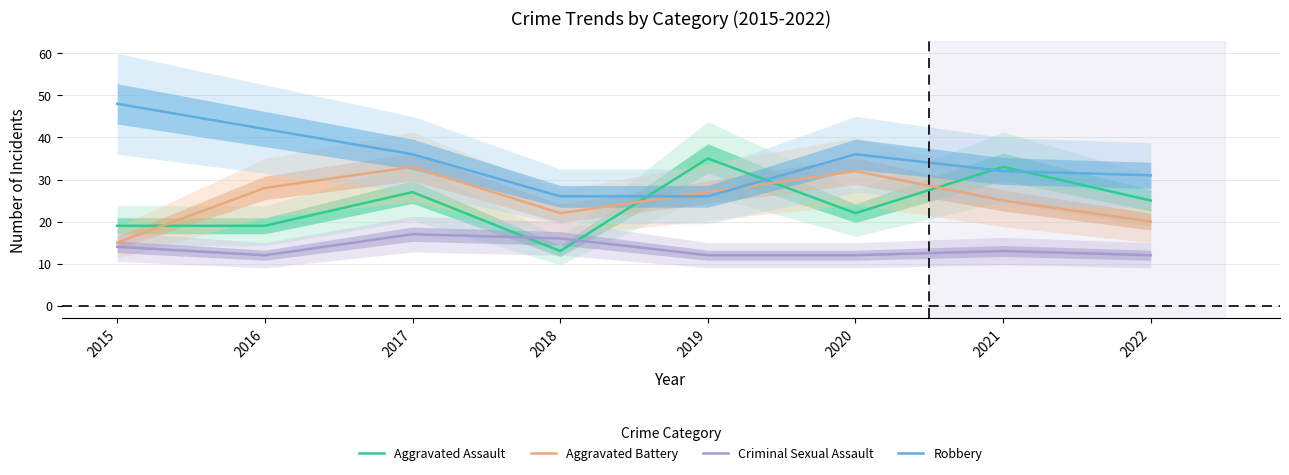

What is the value of the Aggravated Assault point at the 7th from the left?

33